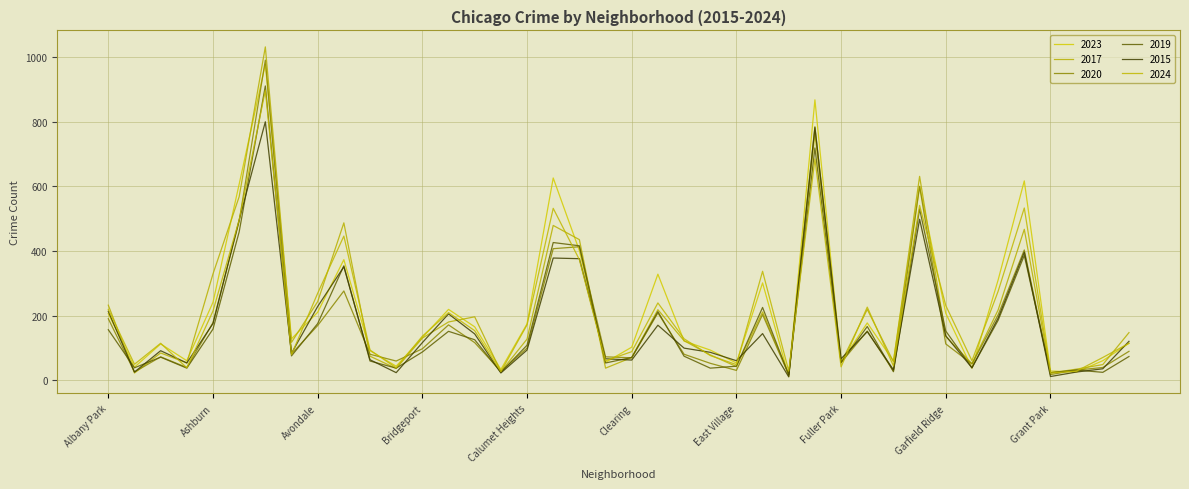

Does the chart have visible grid lines?

Yes